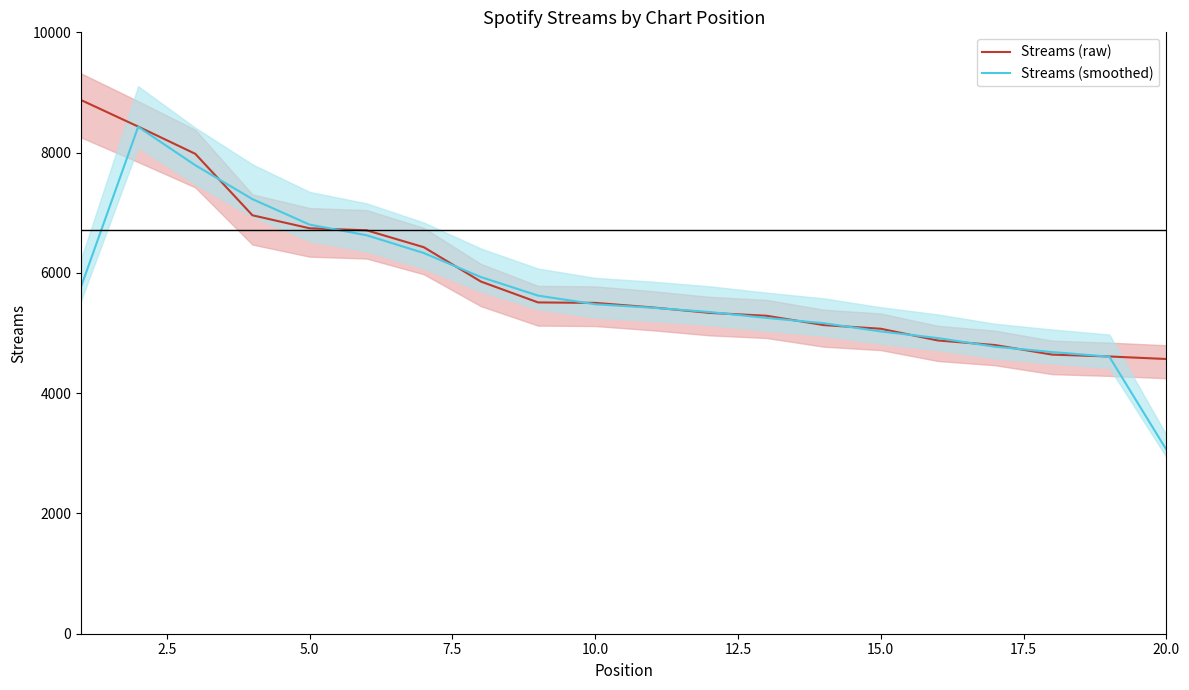

Reading left to right, what are all the values shown in this chart?

Streams (raw): 8874.0	8433.0	7980.0	6958.0	6742.0	6708.0	6427.0	5856.0	5509.0	5501.0	5426.0	5335.0	5287.0	5132.0	5071.0	4876.0	4800.0	4641.0	4610.0	4568.0
Streams (smoothed): 5769.0	8429.0	7790.3	7226.7	6802.7	6625.7	6330.3	5930.7	5622.0	5478.7	5420.7	5349.3	5251.3	5163.3	5026.3	4915.7	4772.3	4683.7	4606.3	3059.3